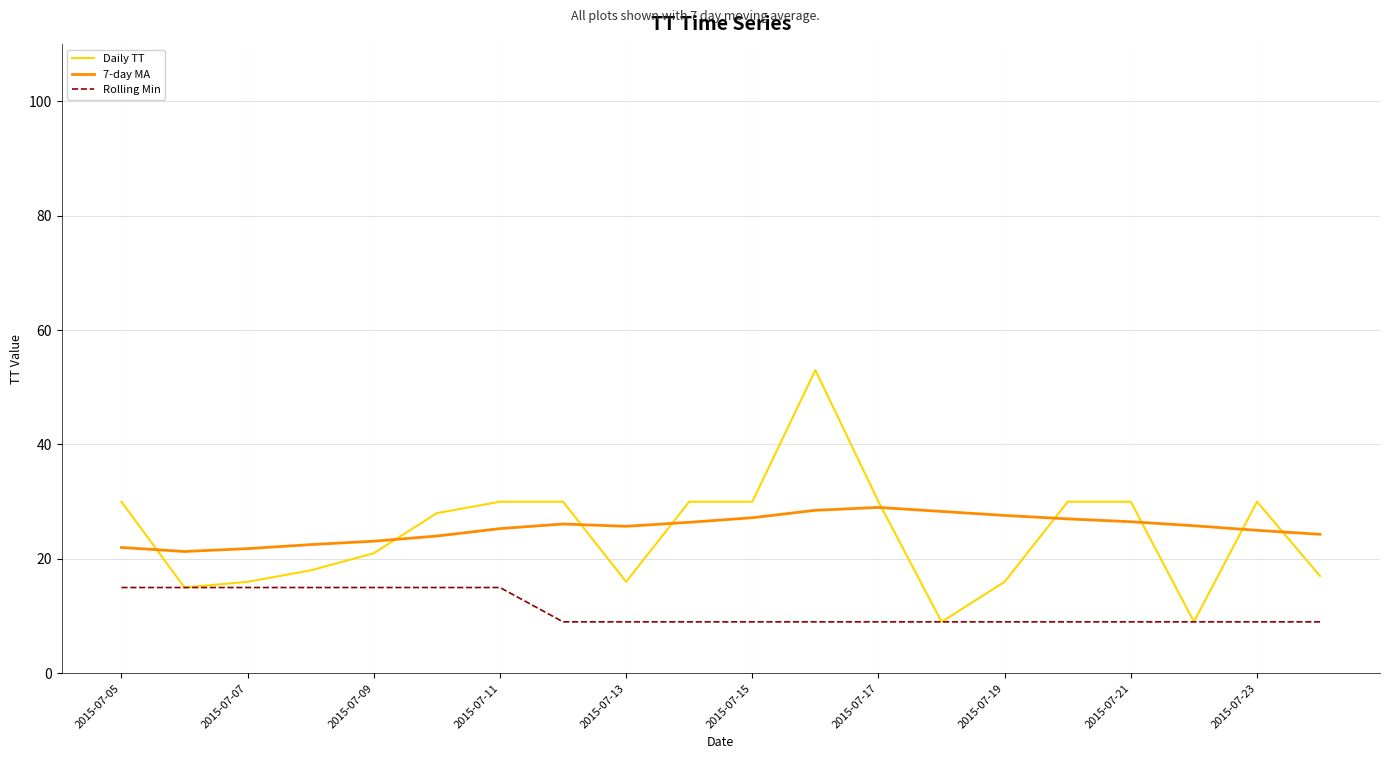

What is the maximum value shown in the chart?

53.0